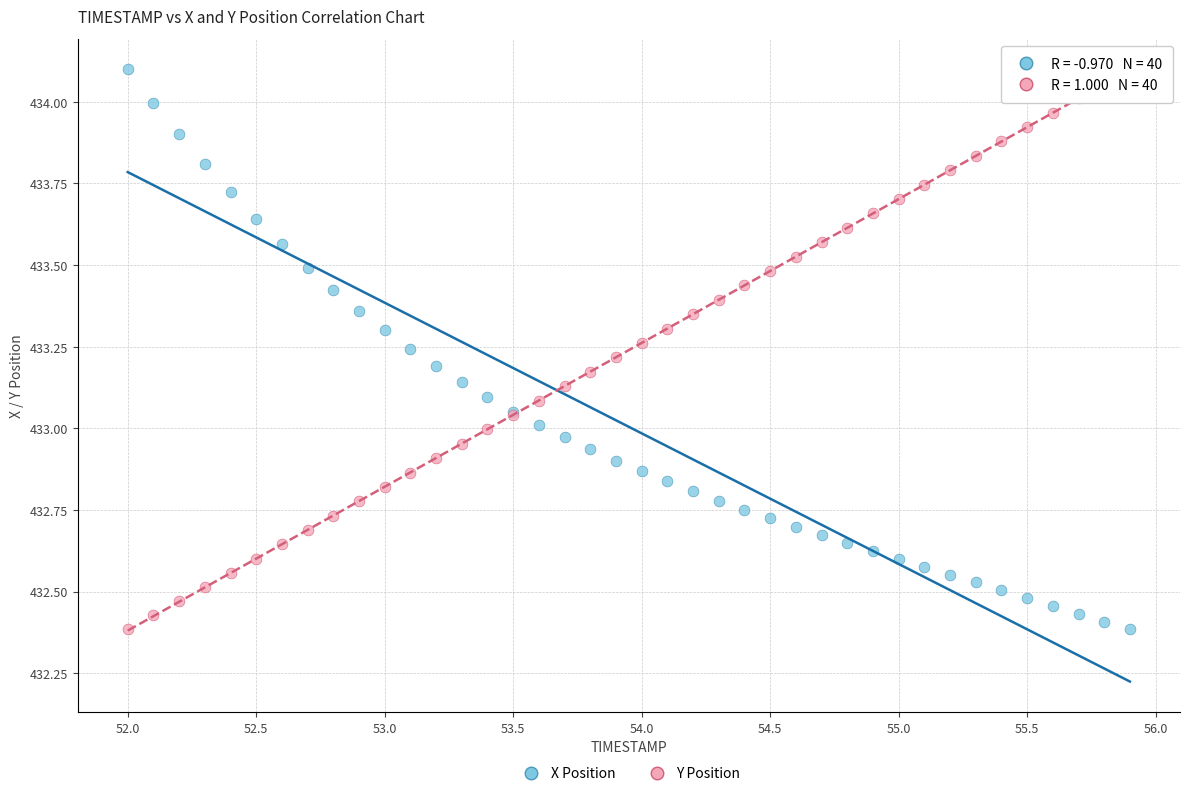

What is the X range (max minus min) for the scatter plot?

3.9